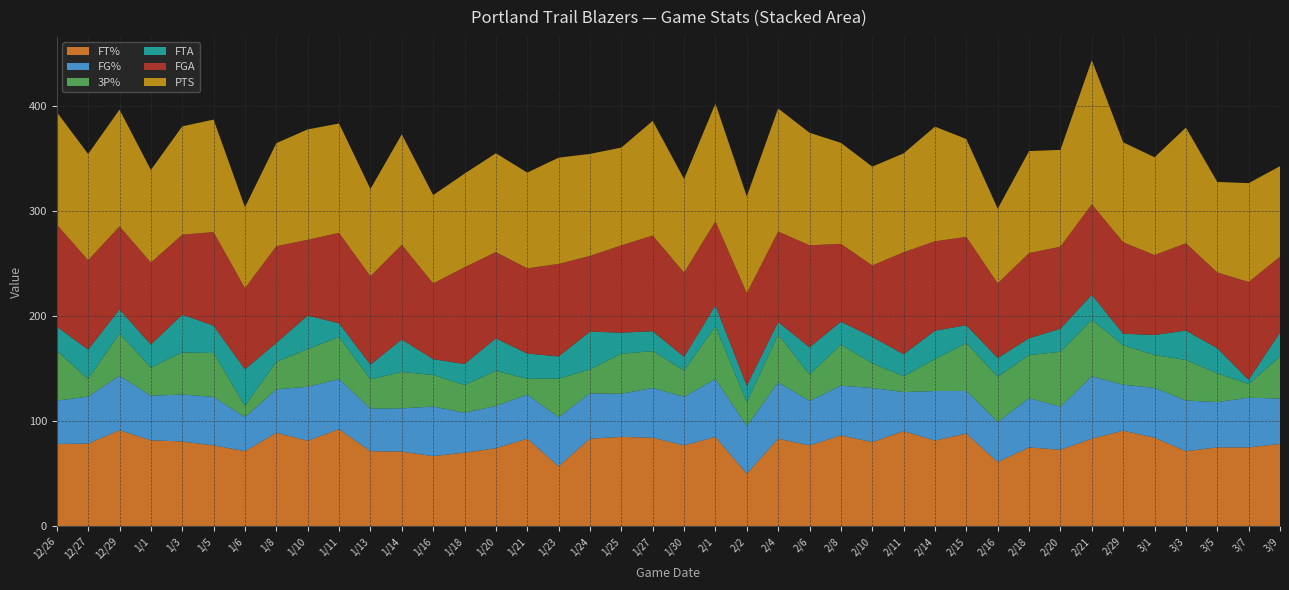

Reading left to right, transcribe all the data shown in this chart.

FT%: 78.3	78.6	91.3	81.8	80.6	76.9	71.4	88.9	81.3	92.3	71.4	71.0	66.7	70.0	74.2	83.3	57.1	83.3	85.0	84.2	76.9	85.0	50.0	83.3	76.9	86.4	80.0	90.5	81.5	88.2	61.1	75.0	72.7	83.3	90.9	84.2	71.4	75.0	75.0	78.3
FG%: 41.2	44.7	51.9	42.3	44.7	46.1	32.5	41.3	51.4	47.7	40.5	41.1	47.2	38.0	40.2	42.0	46.6	43.1	41.0	47.3	46.3	55.0	45.5	53.5	42.3	47.3	51.5	37.1	47.1	40.5	38.0	46.9	41.0	59.3	43.7	47.4	48.2	43.1	47.3	43.1
3P%: 47.4	16.7	40.0	26.7	40.0	41.7	10.5	26.1	35.7	40.0	27.8	34.6	30.0	26.3	33.3	15.0	36.8	22.7	38.1	35.0	25.0	50.0	22.2	45.5	25.0	38.9	23.5	15.0	30.4	45.5	42.9	40.9	52.2	53.6	37.5	31.3	38.5	27.3	13.0	40.0
FTA: 23.0	28.0	23.0	22.0	36.0	26.0	35.0	18.0	32.0	13.0	14.0	31.0	15.0	20.0	31.0	24.0	21.0	36.0	20.0	19.0	13.0	20.0	16.0	12.0	26.0	22.0	25.0	21.0	27.0	17.0	18.0	16.0	22.0	24.0	11.0	19.0	28.0	24.0	4.0	23.0
FGA: 97.0	85.0	79.0	78.0	76.0	89.0	77.0	92.0	72.0	86.0	84.0	90.0	72.0	92.0	82.0	81.0	88.0	72.0	83.0	91.0	80.0	80.0	88.0	86.0	97.0	74.0	68.0	97.0	85.0	84.0	71.0	81.0	78.0	86.0	87.0	76.0	83.0	72.0	93.0	72.0
PTS: 107.0	101.0	111.0	88.0	103.0	107.0	77.0	98.0	105.0	104.0	83.0	105.0	84.0	89.0	94.0	91.0	101.0	97.0	93.0	109.0	89.0	112.0	92.0	117.0	107.0	96.0	94.0	94.0	109.0	93.0	71.0	97.0	92.0	137.0	95.0	93.0	110.0	86.0	94.0	86.0